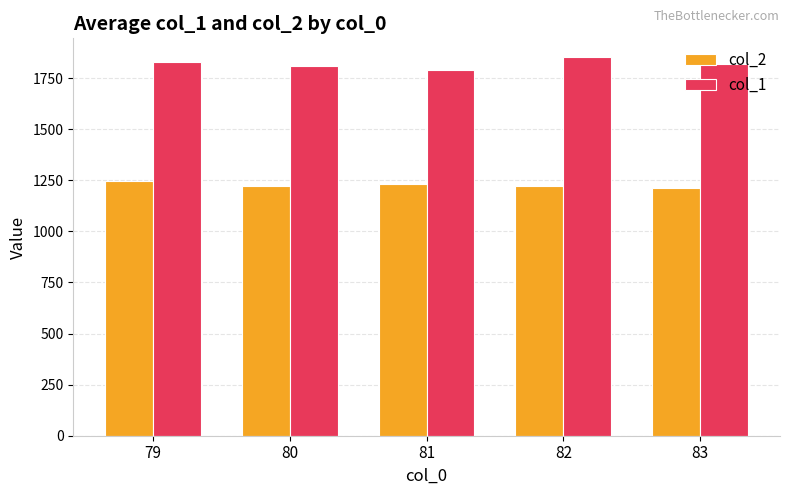

Which series has the largest total across all categories?

col_1